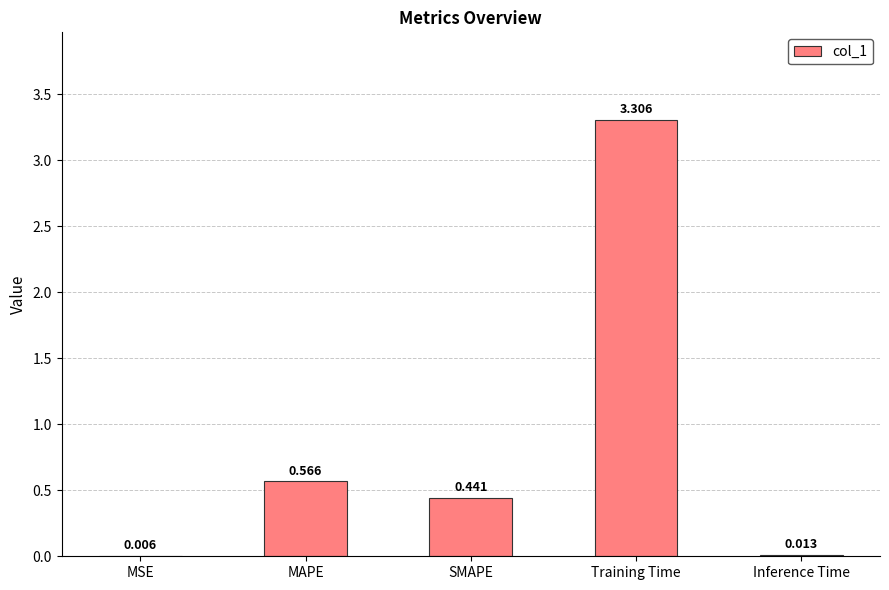

Between MAPE and SMAPE, which is larger?

MAPE